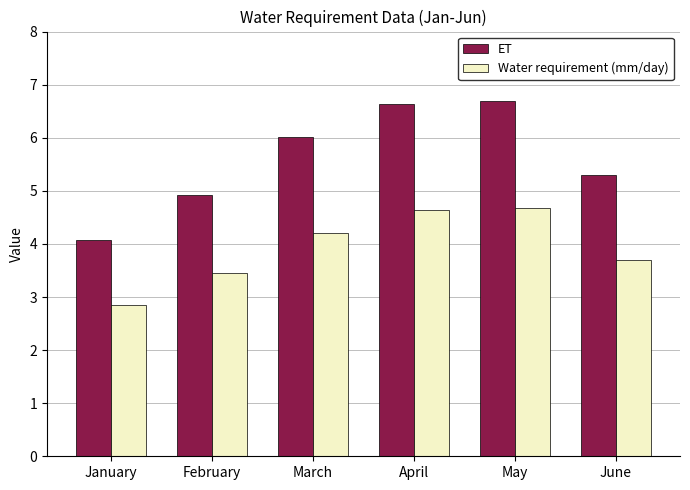

The value of Water requirement (mm/day) at February is 4.9. True or false?

False